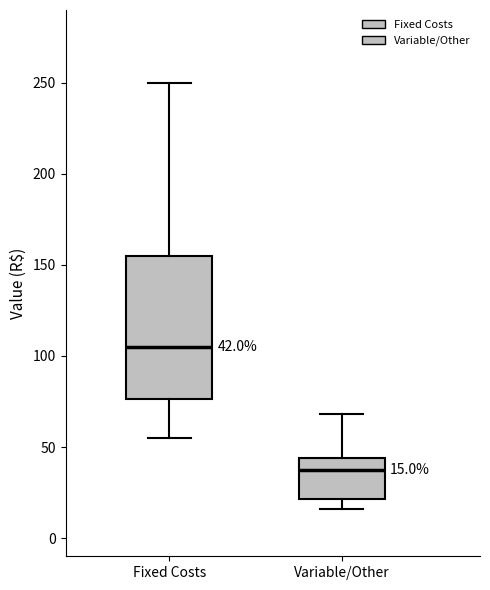

Which box has the lowest median line?

Variable/Other